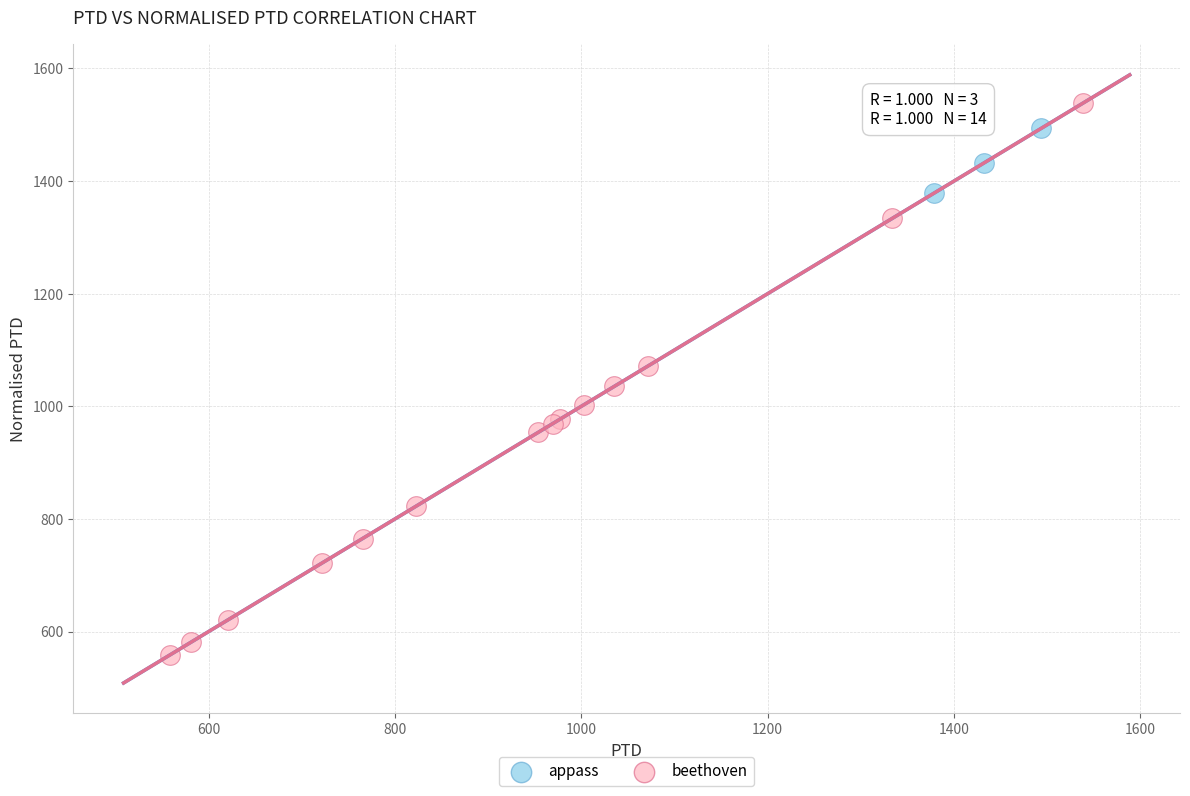

Which series contains the lowest Y value?

beethoven